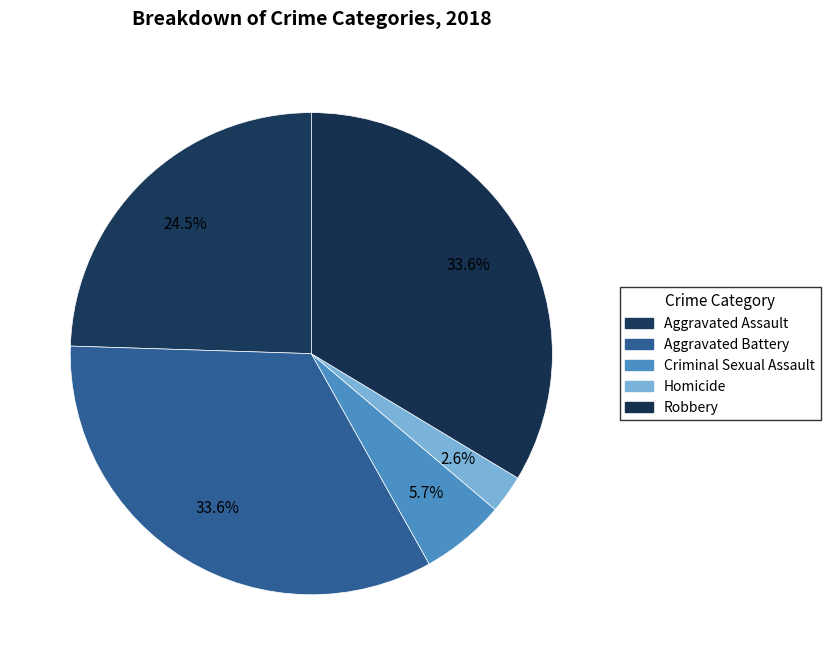

What is the smallest slice in the pie chart?

Homicide